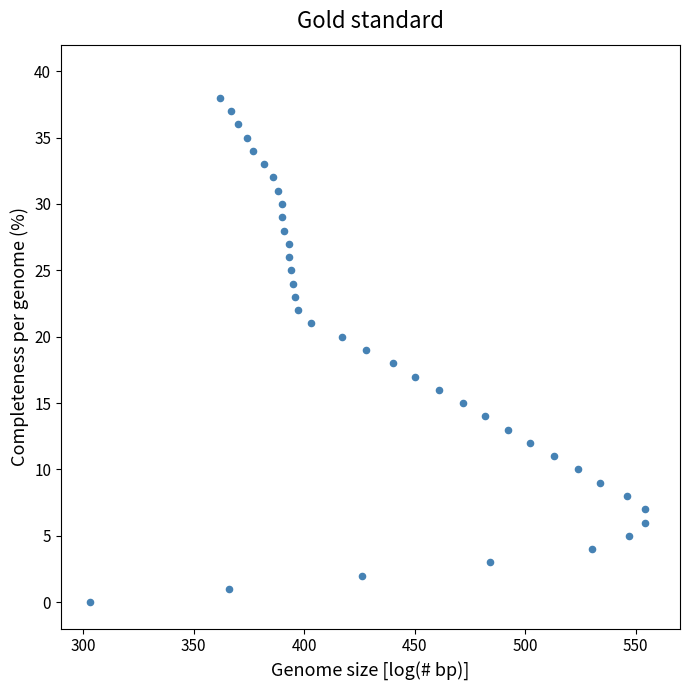

What is the range of Y values (max minus min)?

38